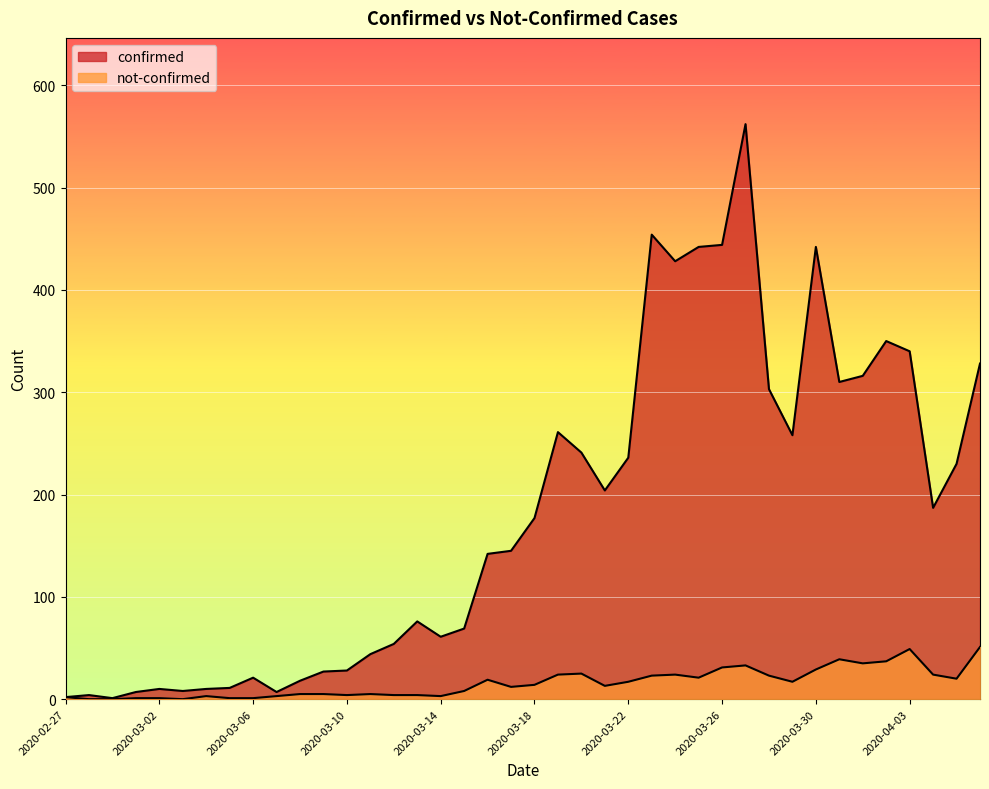

Which series has the largest total across all categories?

confirmed